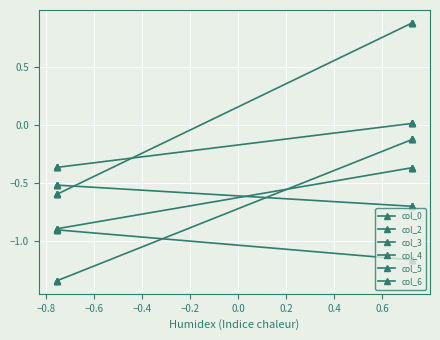

True or false: col_5 has more than 2 interior local peaks.

False